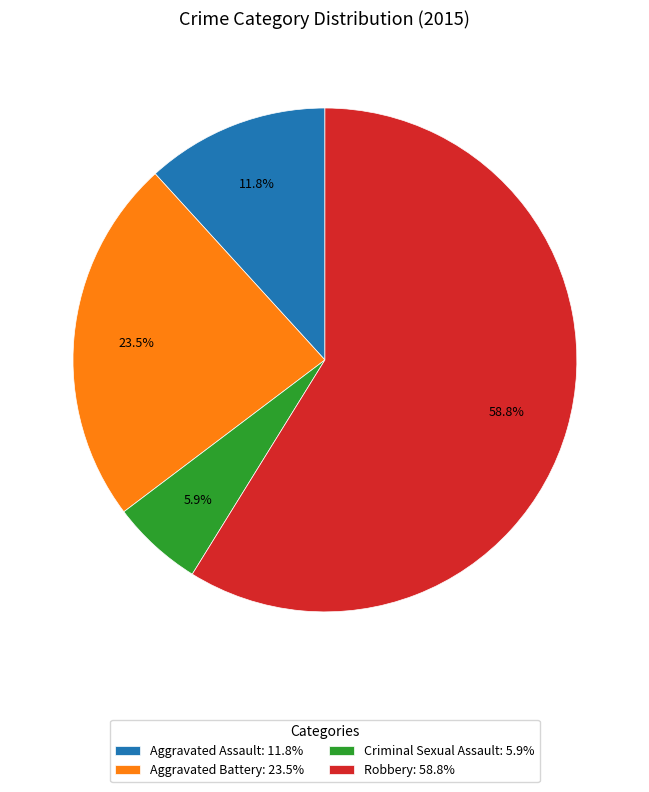

What is the total percentage of Criminal Sexual Assault and Aggravated Battery?

29.4%